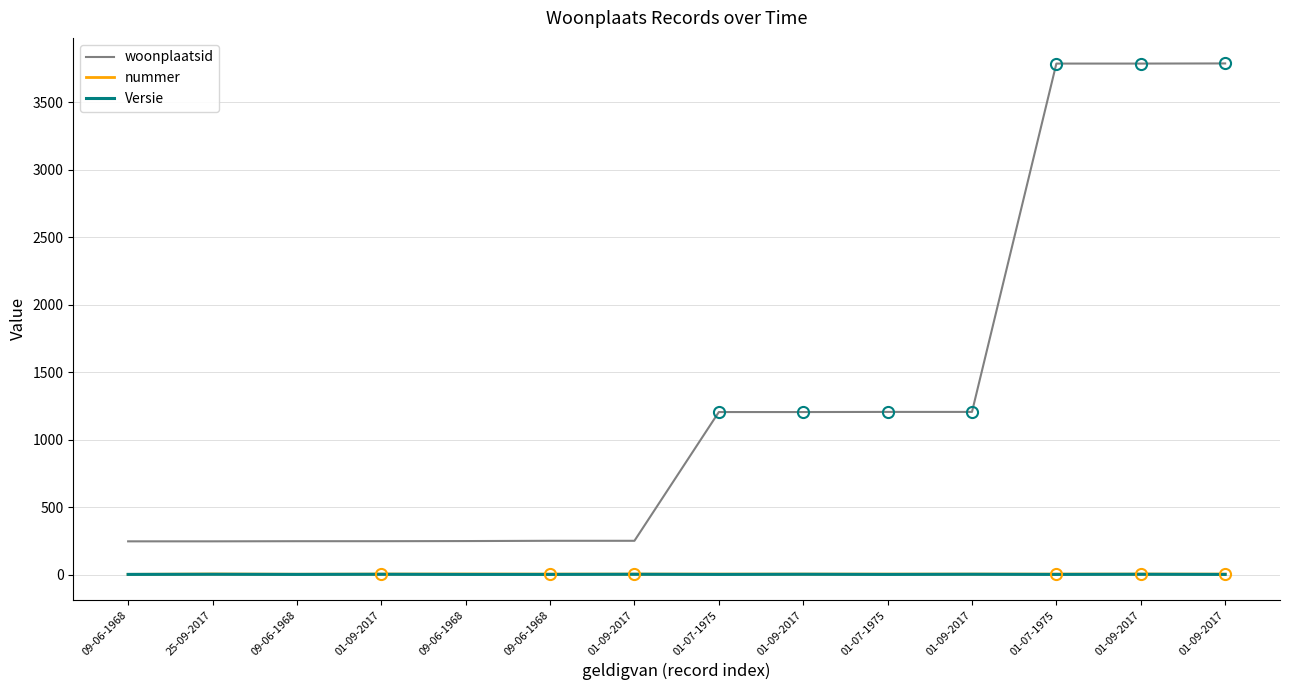

Reading left to right, extract all data points from this chart.

woonplaatsid: 09-06-1968=246.0	25-09-2017=246.0	09-06-1968=247.0	01-09-2017=247.0	09-06-1968=248.0	09-06-1968=250.0	01-09-2017=250.0	01-07-1975=1204.0	01-09-2017=1204.0	01-07-1975=1205.0	01-09-2017=1205.0	01-07-1975=3786.0	01-09-2017=3786.0	01-09-2017=3787.0
nummer: 09-06-1968=1.2	25-09-2017=3.9	09-06-1968=2.1	01-09-2017=3.1	09-06-1968=3.8	09-06-1968=3.1	01-09-2017=3.1	01-07-1975=3.1	01-09-2017=3.1	01-07-1975=3.1	01-09-2017=3.1	01-07-1975=3.1	01-09-2017=3.1	01-09-2017=3.1
Versie: 09-06-1968=1.0	25-09-2017=2.0	09-06-1968=1.0	01-09-2017=2.0	09-06-1968=1.0	09-06-1968=1.0	01-09-2017=2.0	01-07-1975=1.0	01-09-2017=2.0	01-07-1975=1.0	01-09-2017=2.0	01-07-1975=1.0	01-09-2017=2.0	01-09-2017=1.0